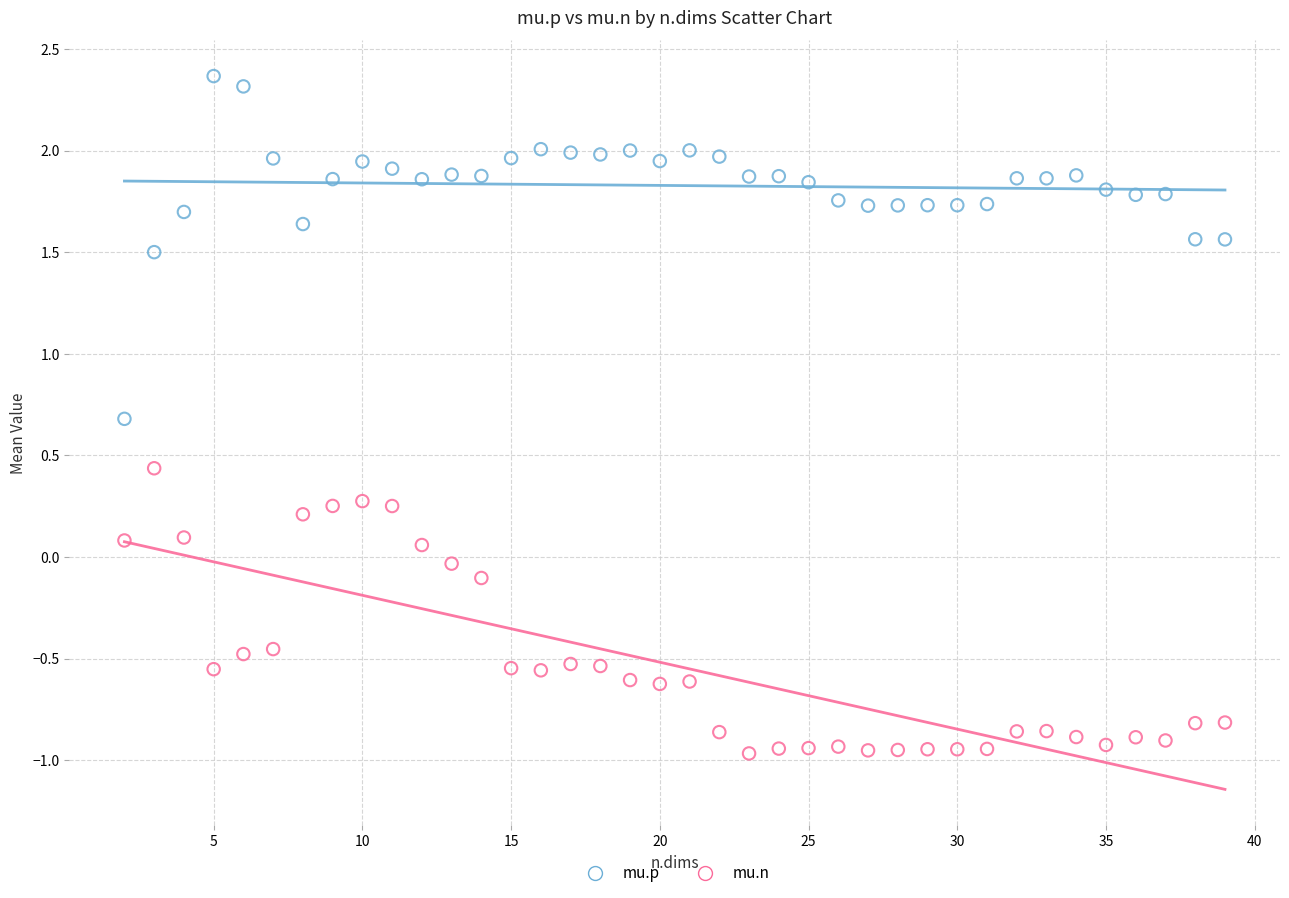

Which series contains the highest Y value?

mu.p